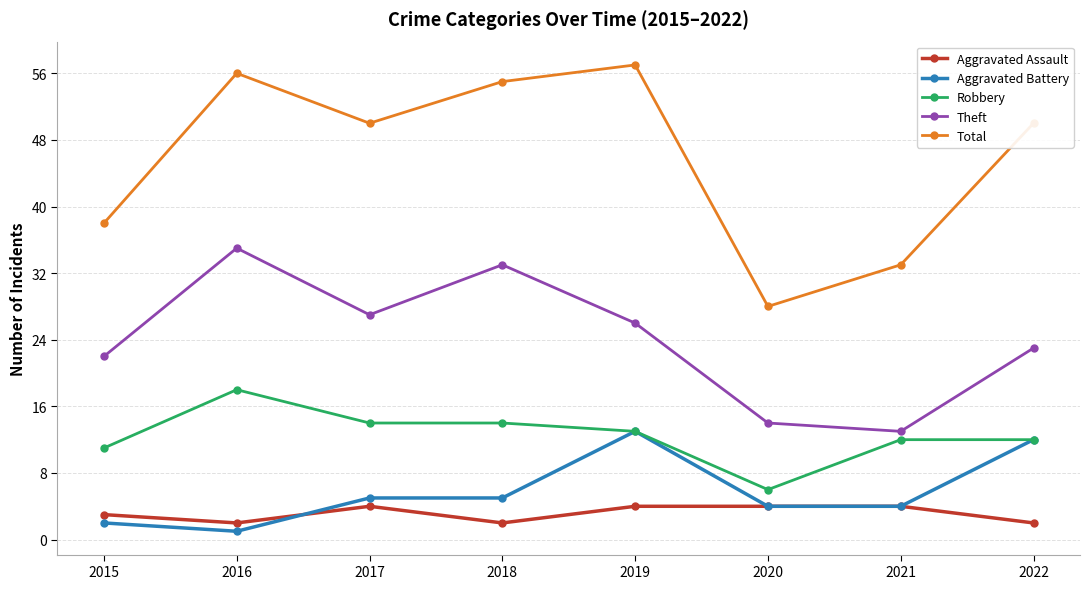

Between 2019 and 2020, which series saw the biggest shift?

Total